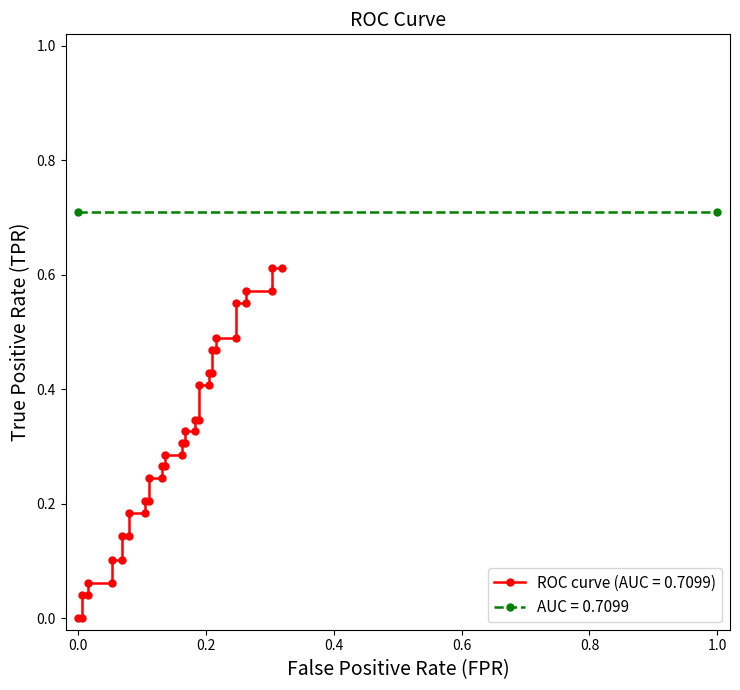

Reading left to right, extract all data points from this chart.

0.0	0.0	0.0	0.0	0.1	0.1	0.1	0.1	0.1	0.1	0.2	0.2	0.2	0.2	0.2	0.2	0.3	0.3	0.3	0.3	0.3	0.3	0.3	0.3	0.3	0.3	0.4	0.4	0.4	0.4	0.5	0.5	0.5	0.5	0.6	0.6	0.6	0.6	0.6	0.6